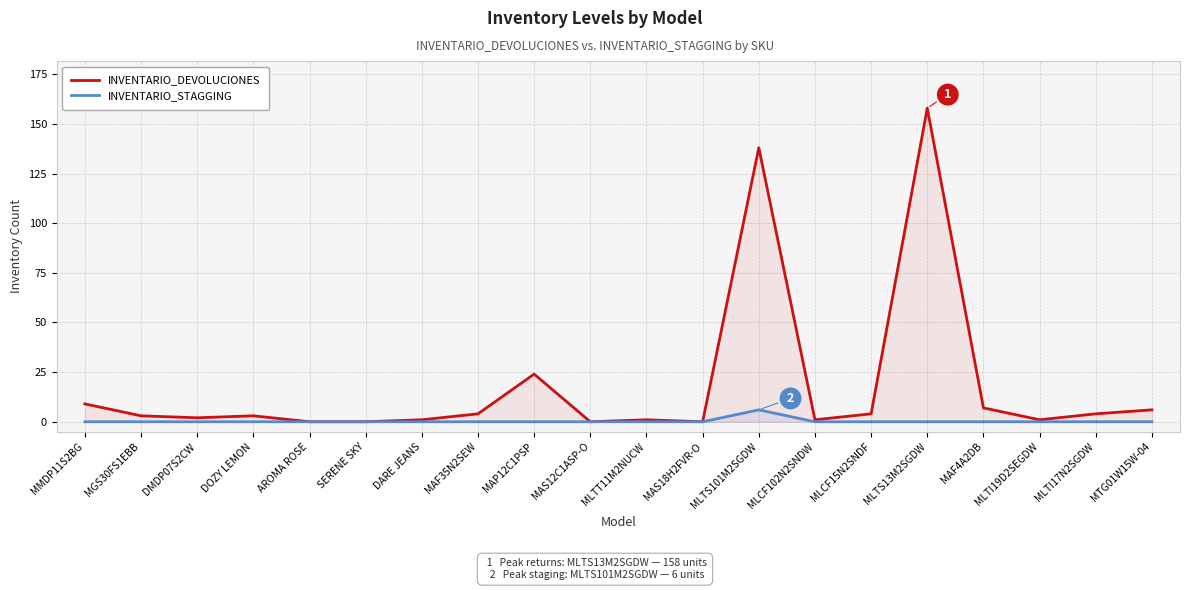

Reading right to left, list all the values displayed in this chart.

INVENTARIO_DEVOLUCIONES: MTG01W15W-04=6	MLTI17N2SGDW=4	MLTI19D2SEGDW=1	MAF4A2DB=7	MLTS13M2SGDW=158	MLCF15N2SNDF=4	MLCF102N2SNDW=1	MLTS101M2SGDW=138	MAS18H2FVR-O=0	MLTT11M2NUCW=1	MAS12C1ASP-O=0	MAP12C1PSP=24	MAF35N2SEW=4	DARE JEANS=1	SERENE SKY=0	AROMA ROSE=0	DOZY LEMON=3	DMDP07S2CW=2	MGS30FS1EBB=3	MMDP11S2BG=9
INVENTARIO_STAGGING: MTG01W15W-04=0	MLTI17N2SGDW=0	MLTI19D2SEGDW=0	MAF4A2DB=0	MLTS13M2SGDW=0	MLCF15N2SNDF=0	MLCF102N2SNDW=0	MLTS101M2SGDW=6	MAS18H2FVR-O=0	MLTT11M2NUCW=0	MAS12C1ASP-O=0	MAP12C1PSP=0	MAF35N2SEW=0	DARE JEANS=0	SERENE SKY=0	AROMA ROSE=0	DOZY LEMON=0	DMDP07S2CW=0	MGS30FS1EBB=0	MMDP11S2BG=0